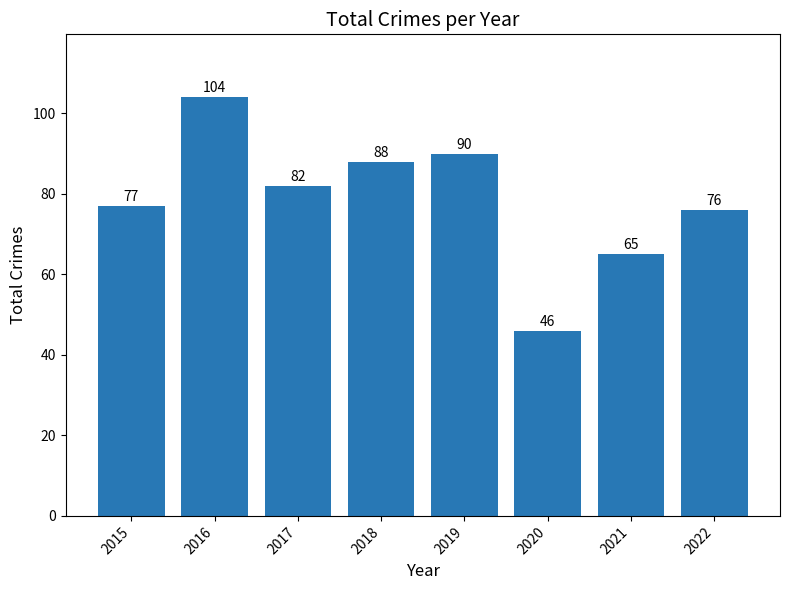

Rank the categories by value from lowest to highest.

2020, 2021, 2022, 2015, 2017, 2018, 2019, 2016